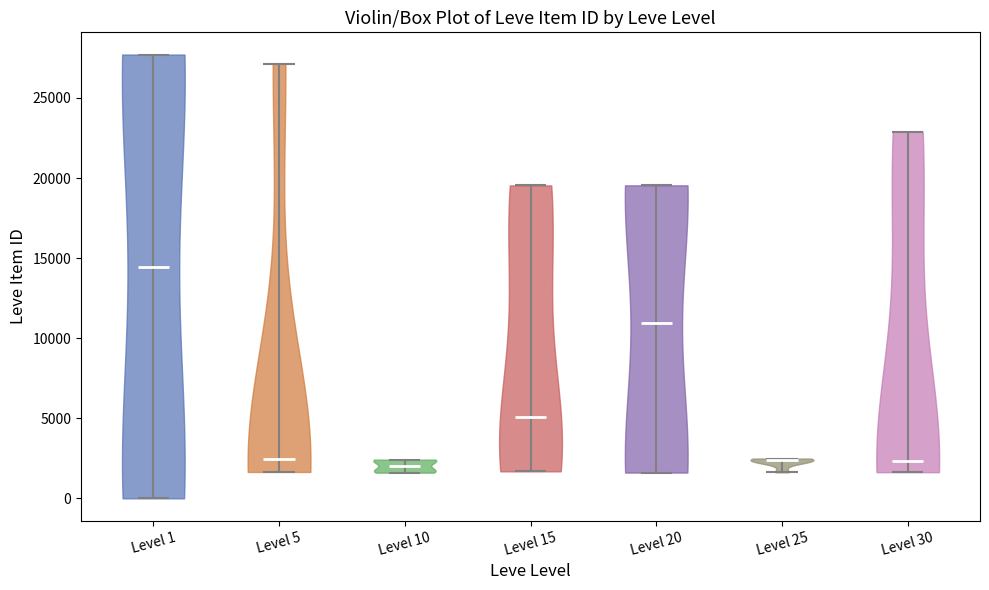

Reading left to right, read every violin against the y-axis: where its median line is, and the lowest and highest points it reaches. The values are not printed on the chart, so give them approximately, as read against the axis.

Level 1: median line 14500, lowest point 0, highest point 27500
Level 5: median line 2500, lowest point 1500, highest point 27000
Level 10: median line 2000, lowest point 1500, highest point 2500
Level 15: median line 5000, lowest point 1500, highest point 19500
Level 20: median line 11000, lowest point 1500, highest point 19500
Level 25: median line 2500, lowest point 1500, highest point 2500
Level 30: median line 2500, lowest point 1500, highest point 23000